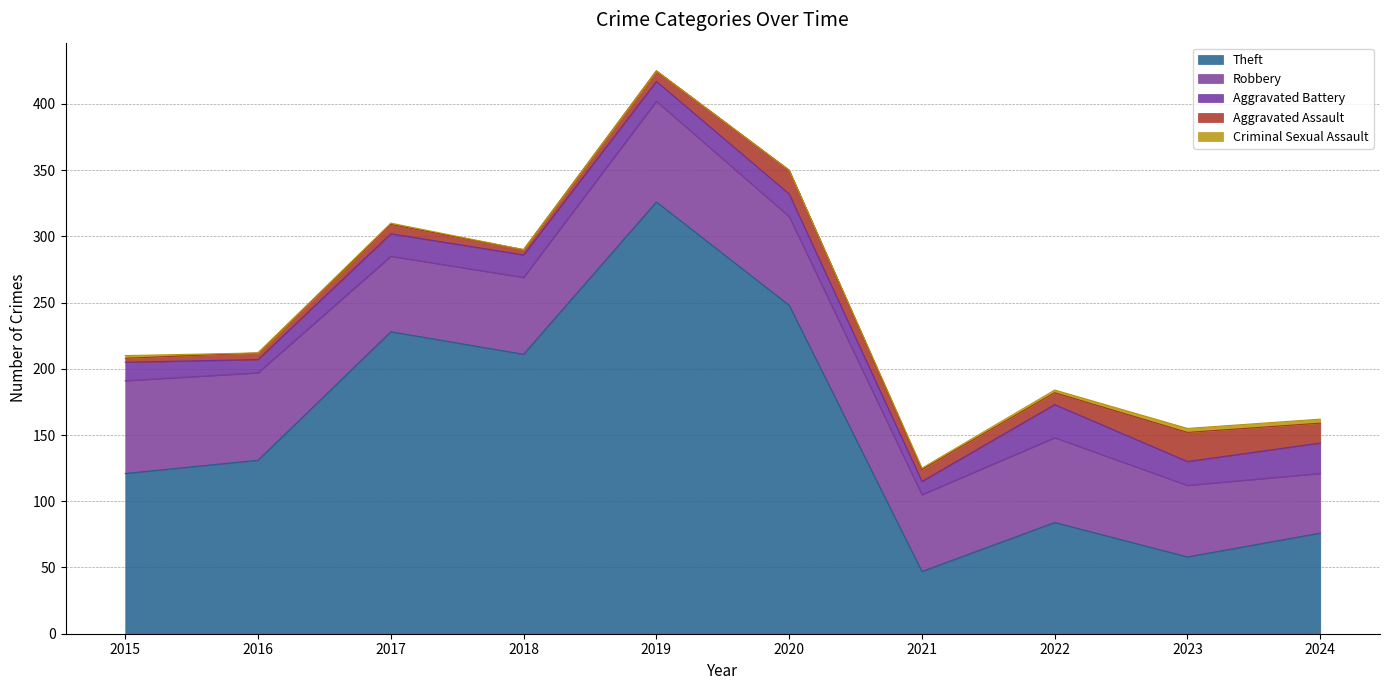

Is it true that Robbery equals 122 at 2015?

False